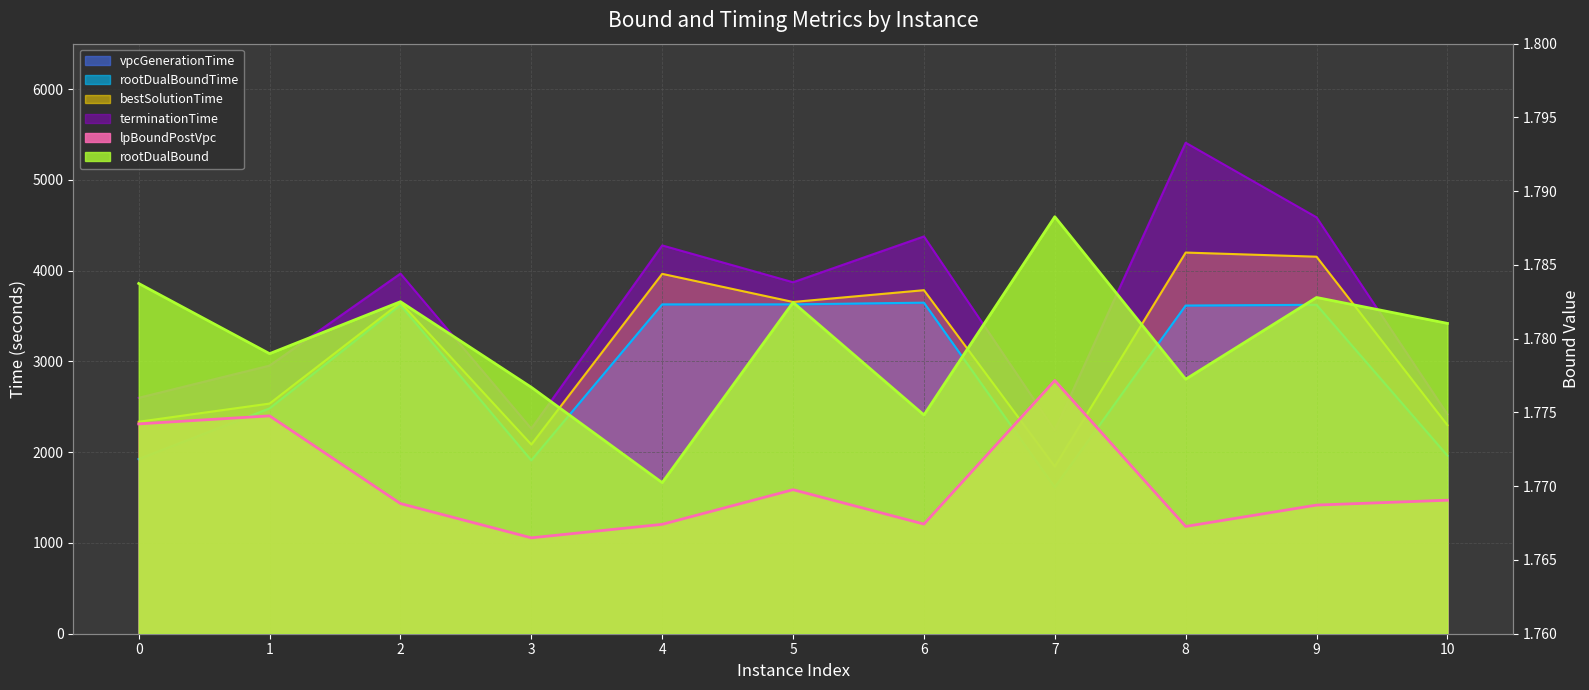

Rank the series by their maximum value, from lowest to highest.

lpBoundPostVpc, rootDualBound, vpcGenerationTime, rootDualBoundTime, bestSolutionTime, terminationTime